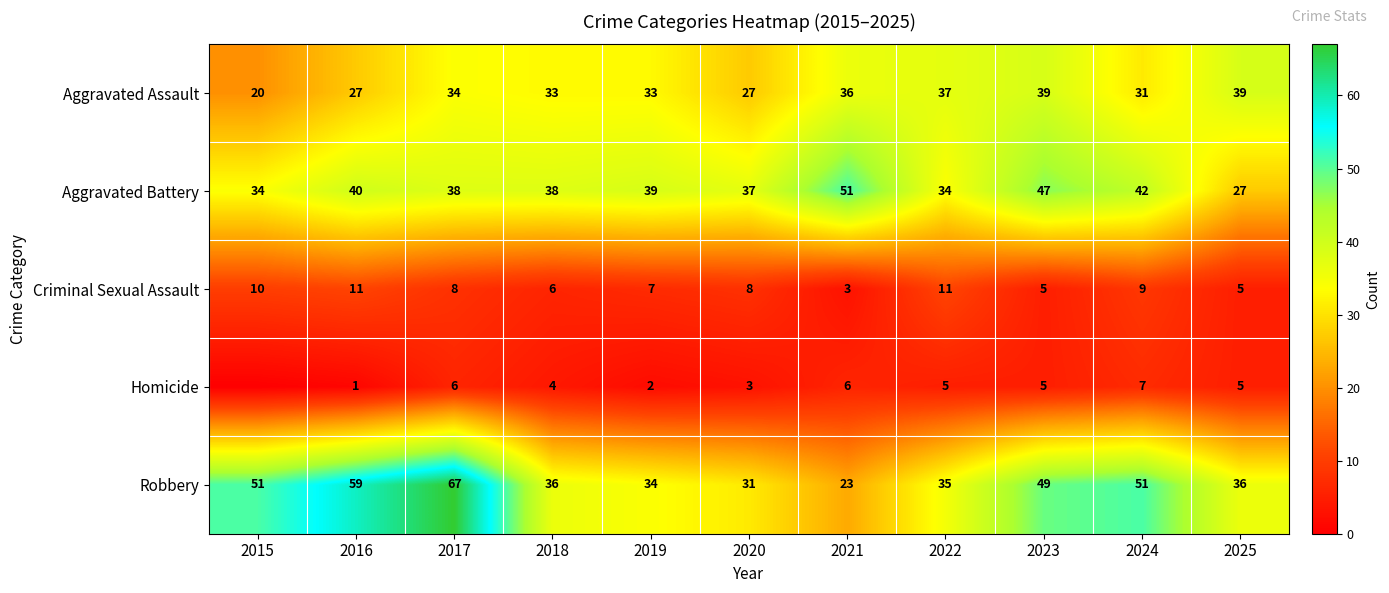

What is the greatest value displayed?

67